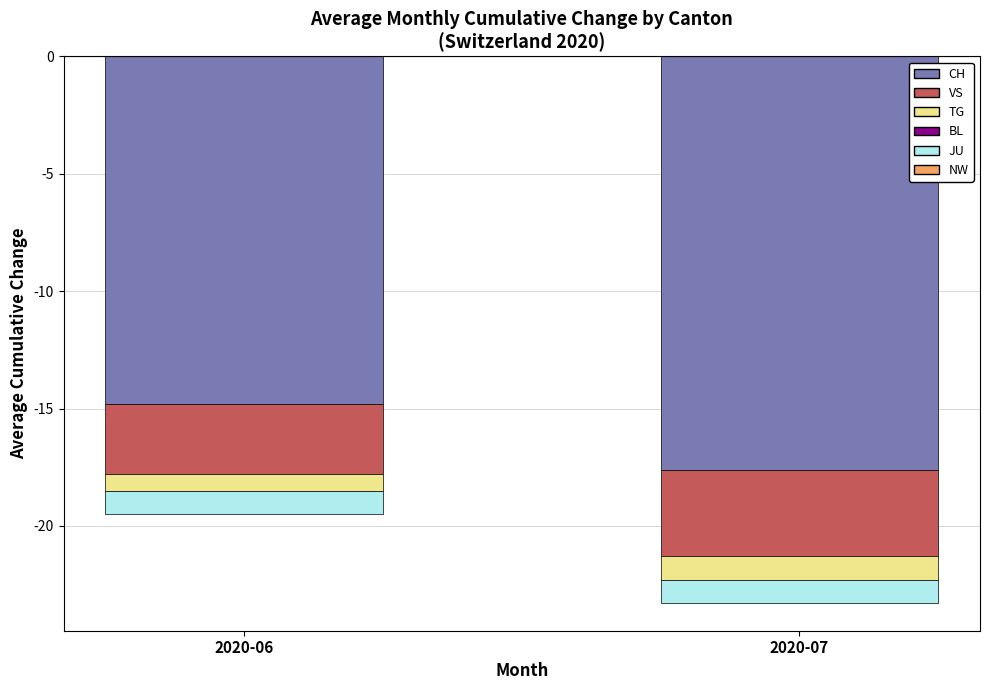

The TG series shows -1 at 2020-08. True or false?

False